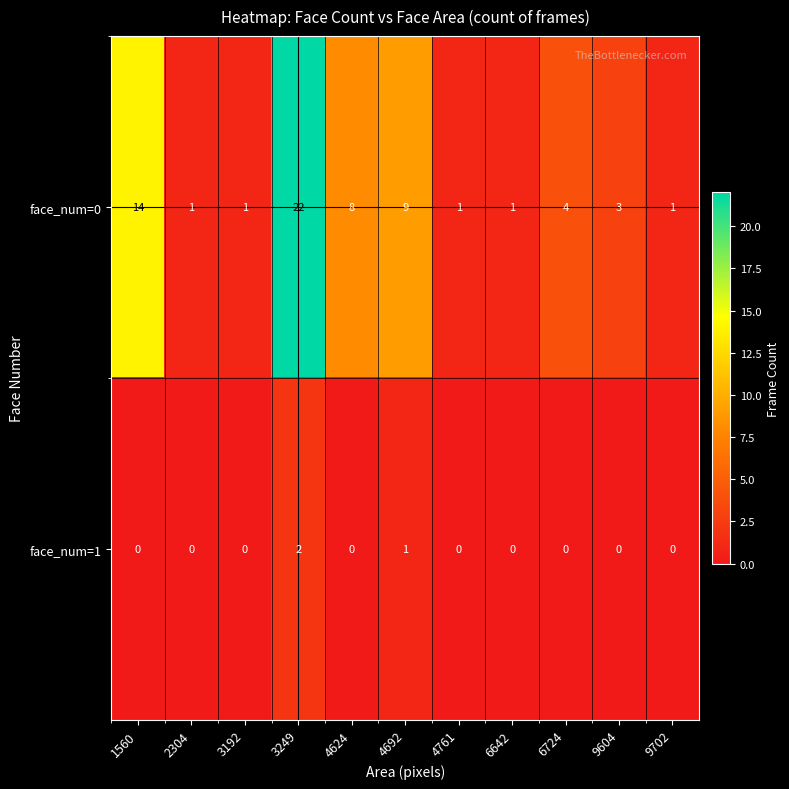

Which series has the largest range (max minus min)?

face_num=0